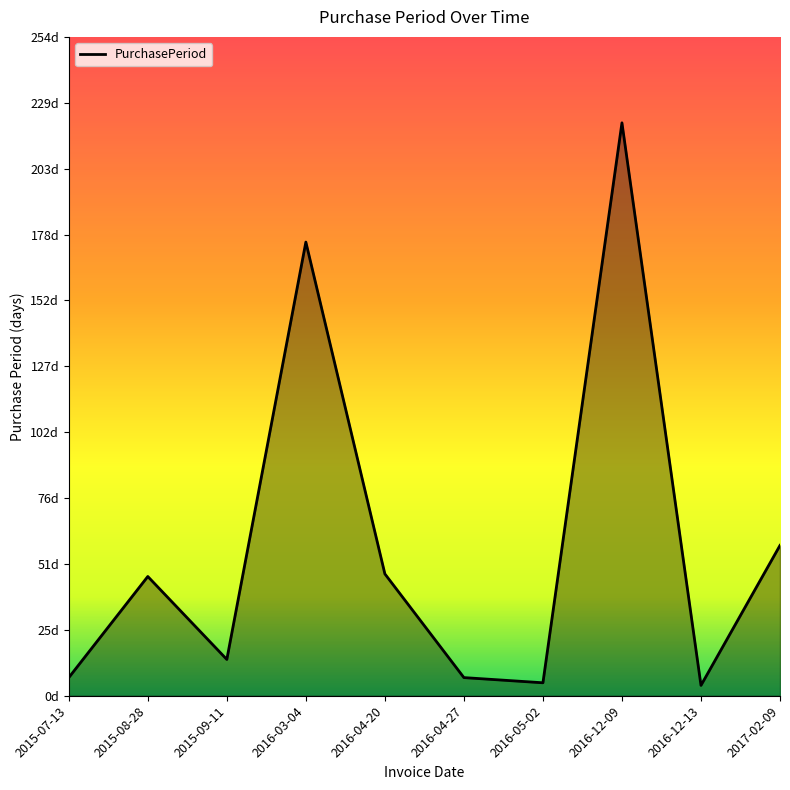

Is this an area chart (filled region under the line)?

Yes